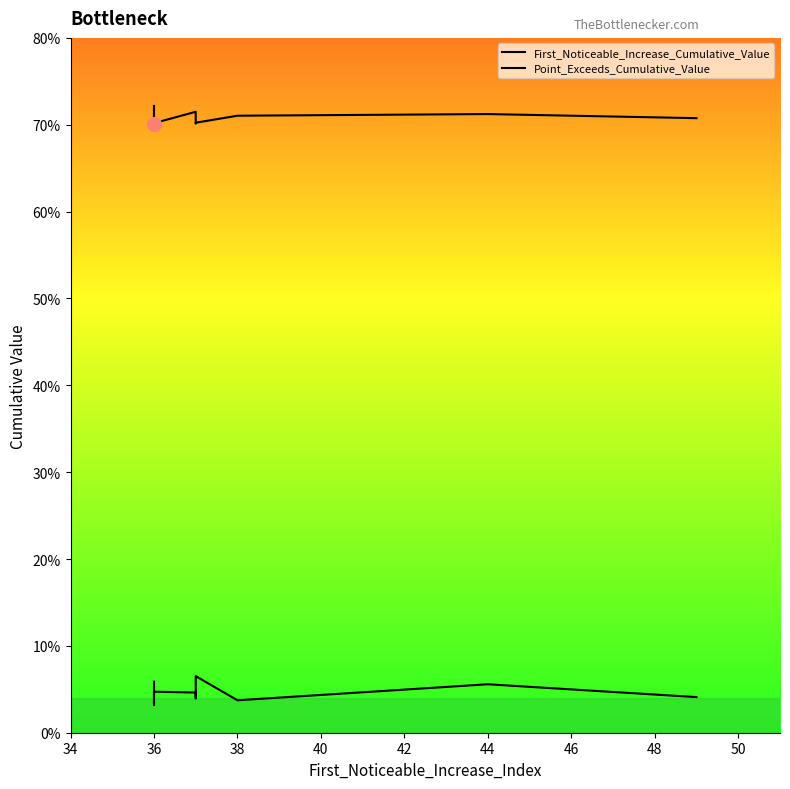

True or false: First_Noticeable_Increase_Cumulative_Value and Point_Exceeds_Cumulative_Value intersect in this chart.

False